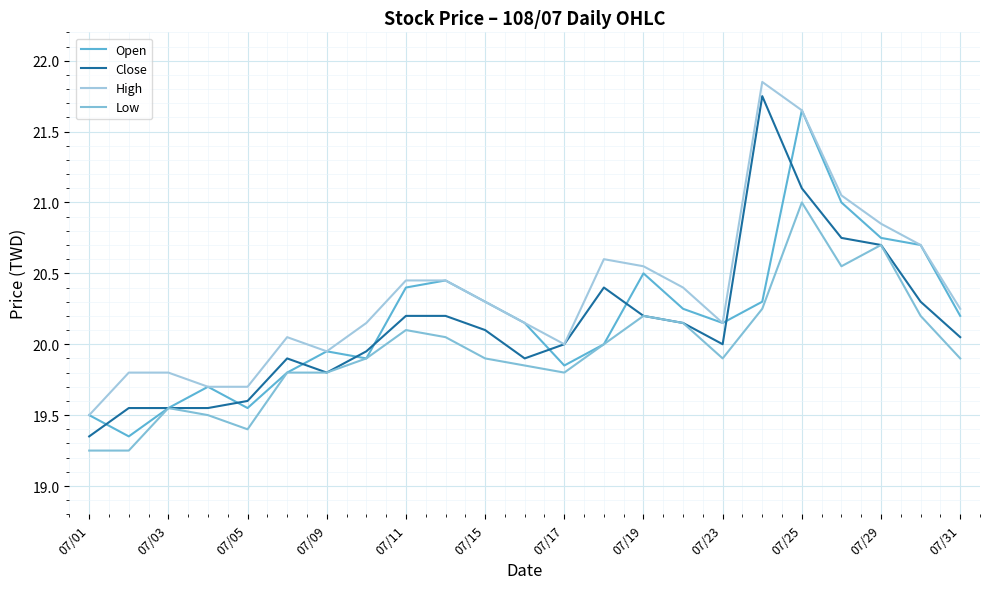

Is this an area chart (filled region under the line)?

No